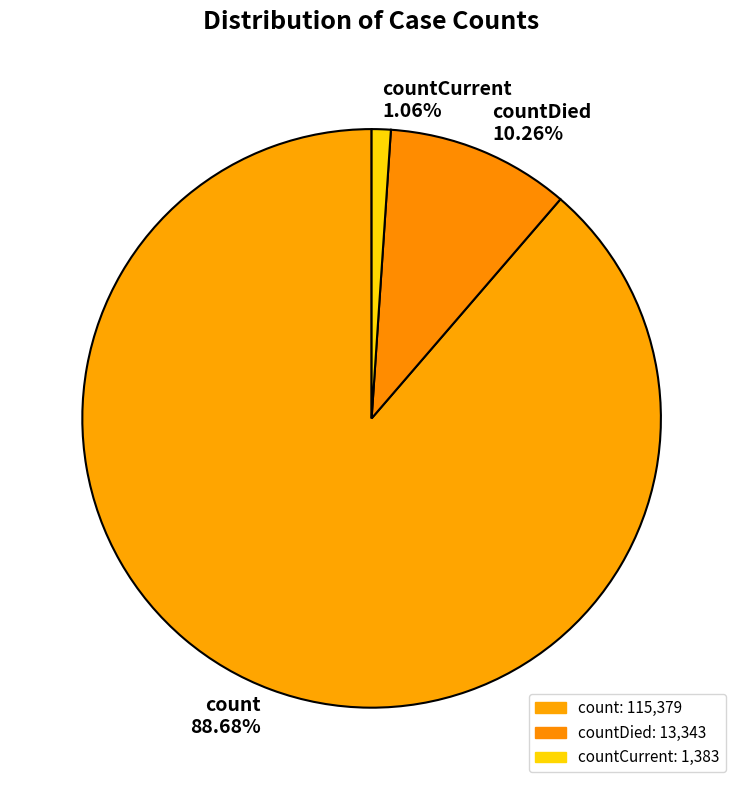

True or false: count accounts for 96% of the total.

False